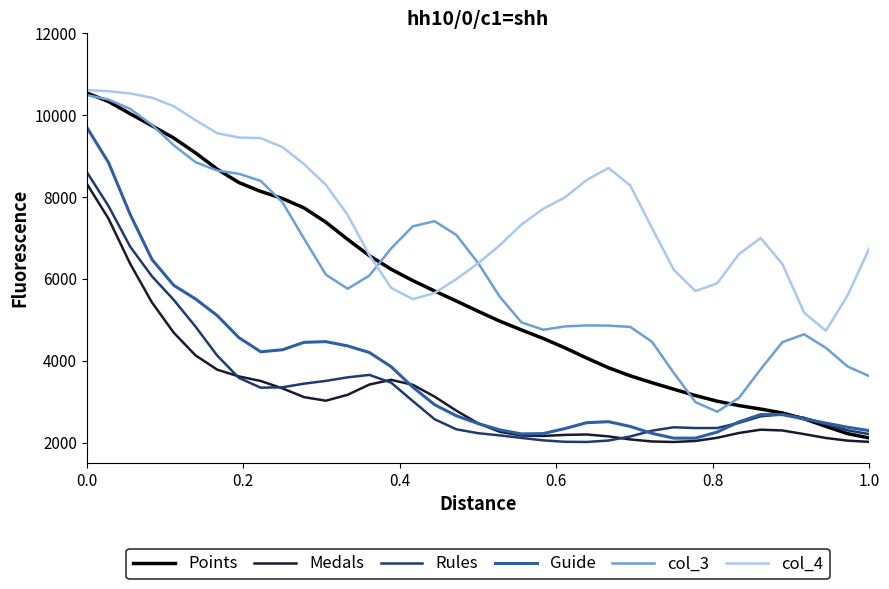

What is the maximum value shown in the chart?

10613.6